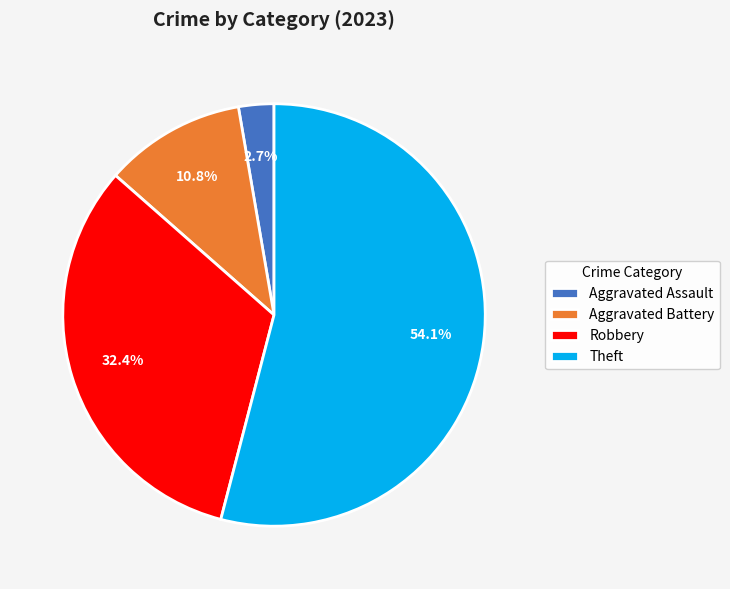

Is Theft the majority of the pie?

Yes